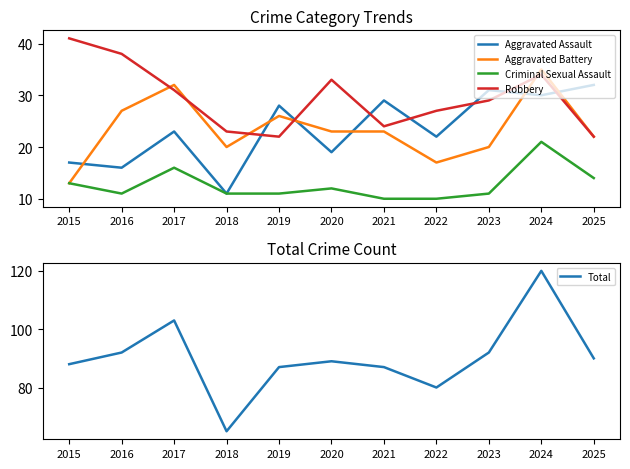

True or false: Total and Robbery intersect in this chart.

False